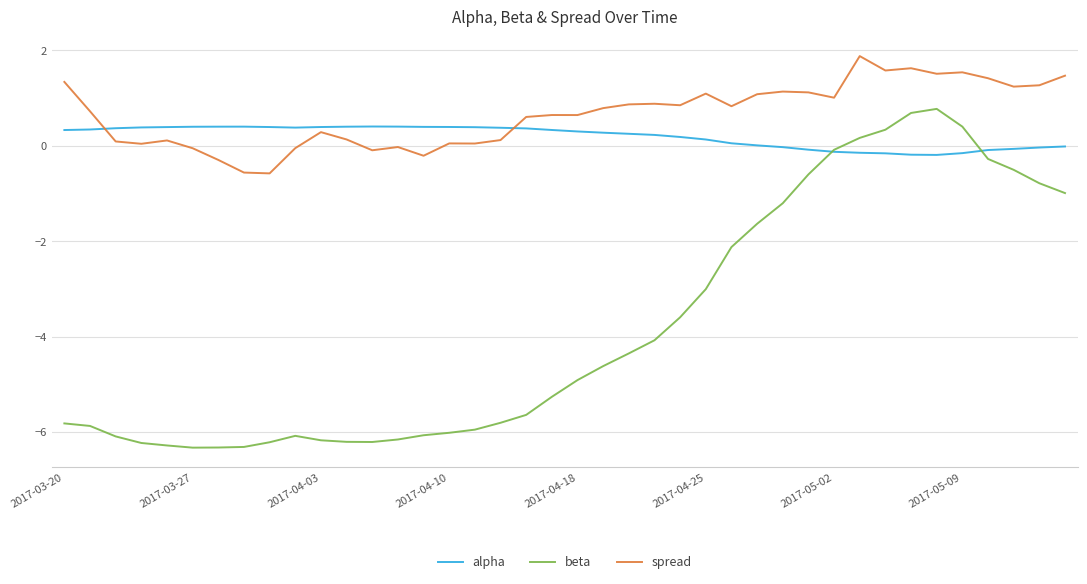

What is the greatest value displayed?

1.9